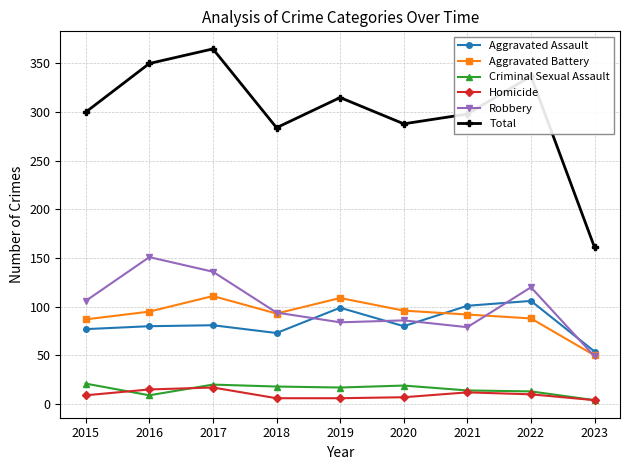

In Criminal Sexual Assault, how many points are higher than both neighbors (excluding endpoints)?

2